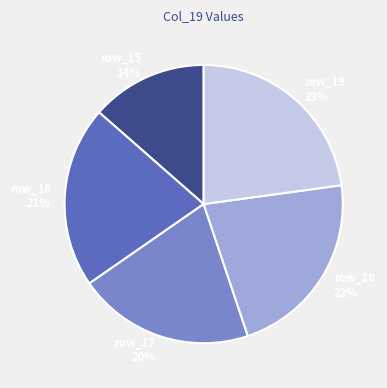

To the nearest percent, what is the combined percentage of row_19 and row_18?

45%